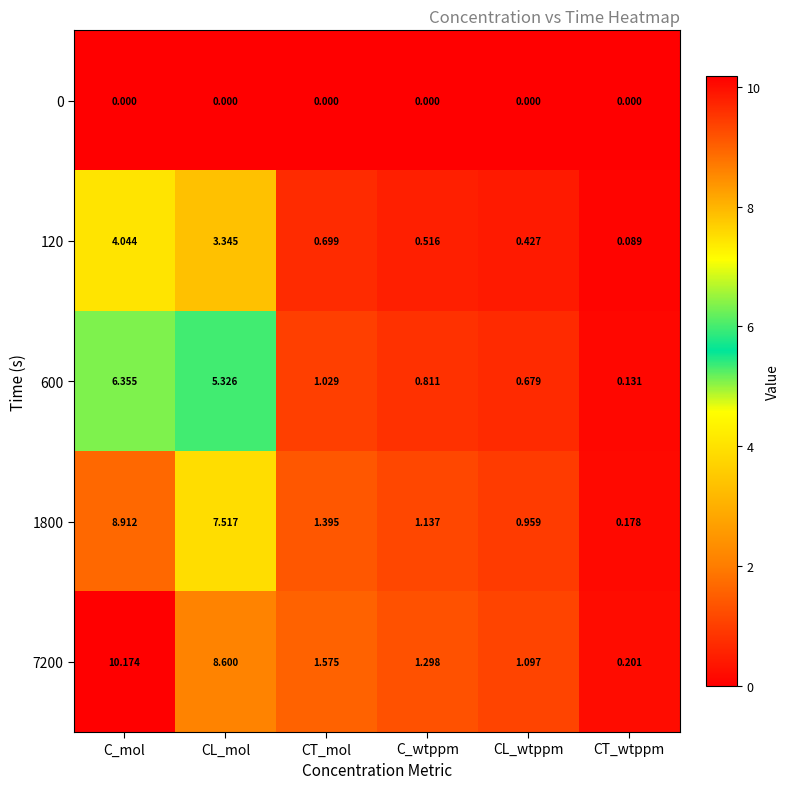

At which label is 120 closest to 2?

CT_mol